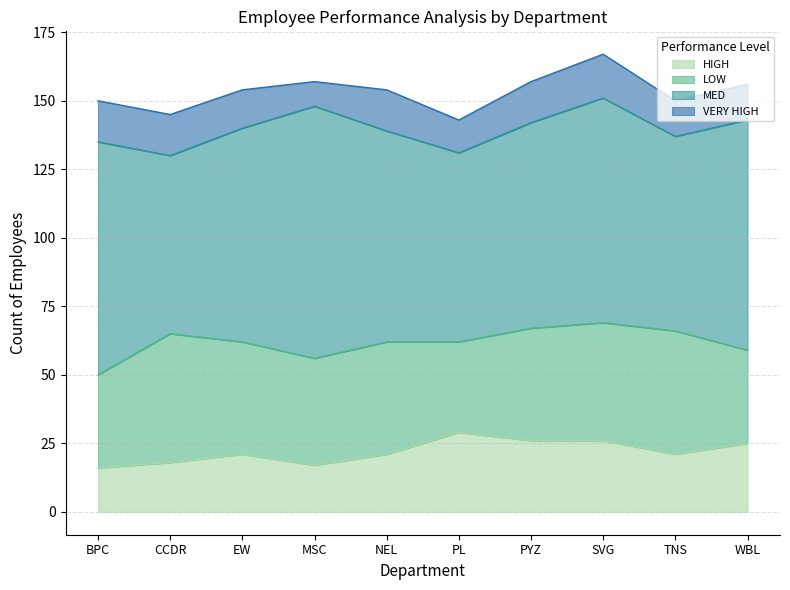

How many interior local valleys does the MED series have?

3